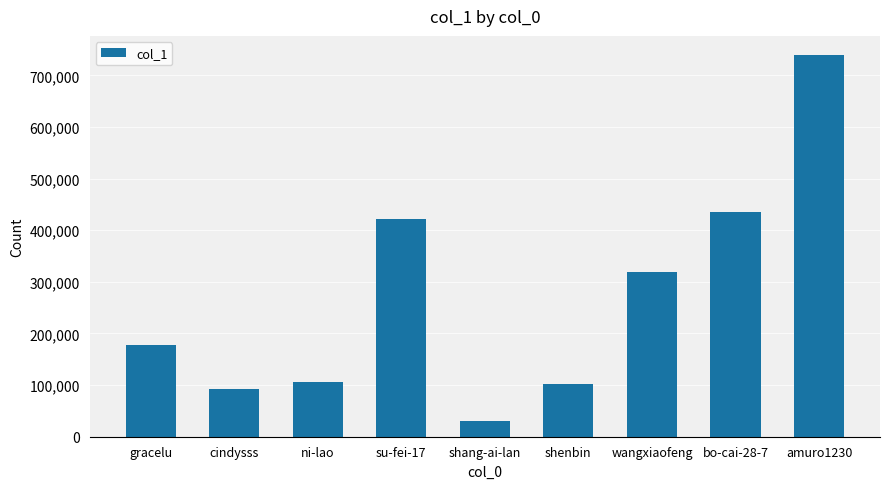

What is the smallest value displayed?

30047